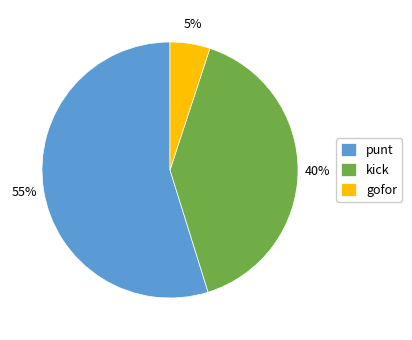

Which slice is the smallest?

gofor